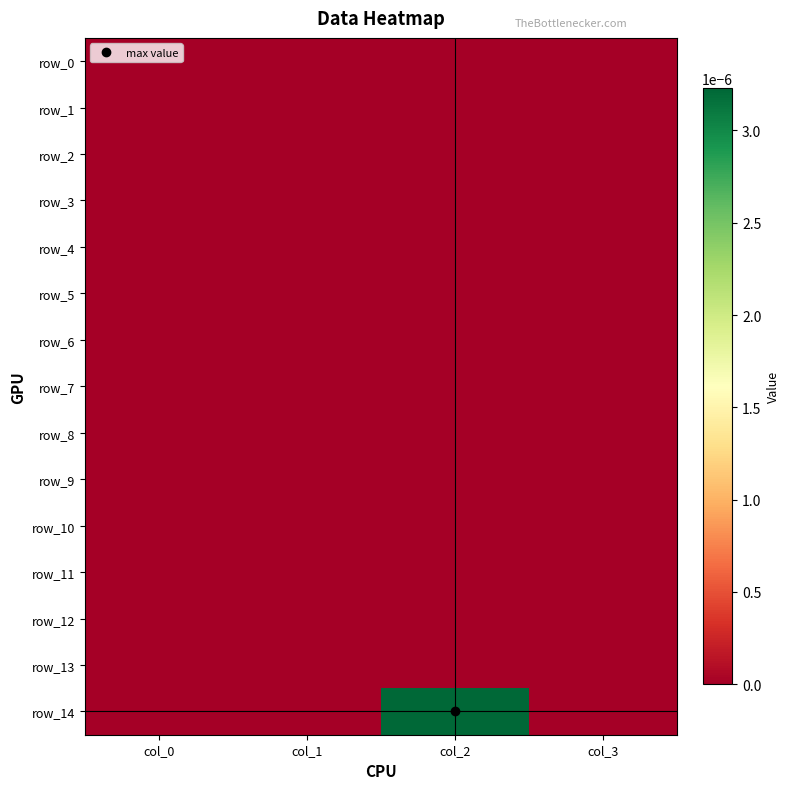

Is it true that row_13 equals 0.0 at col_2?

True